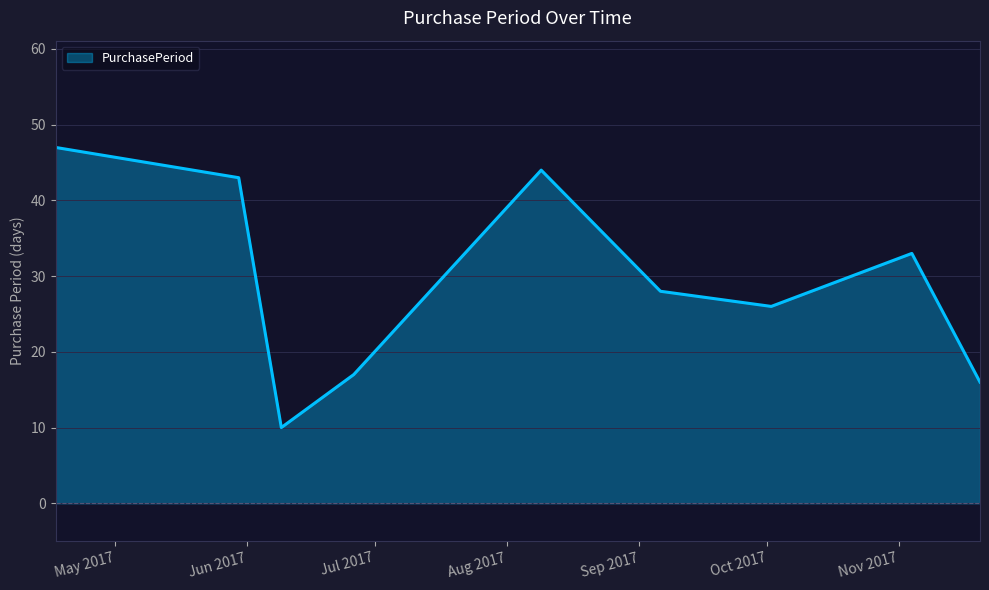

What is the smallest value displayed?

10